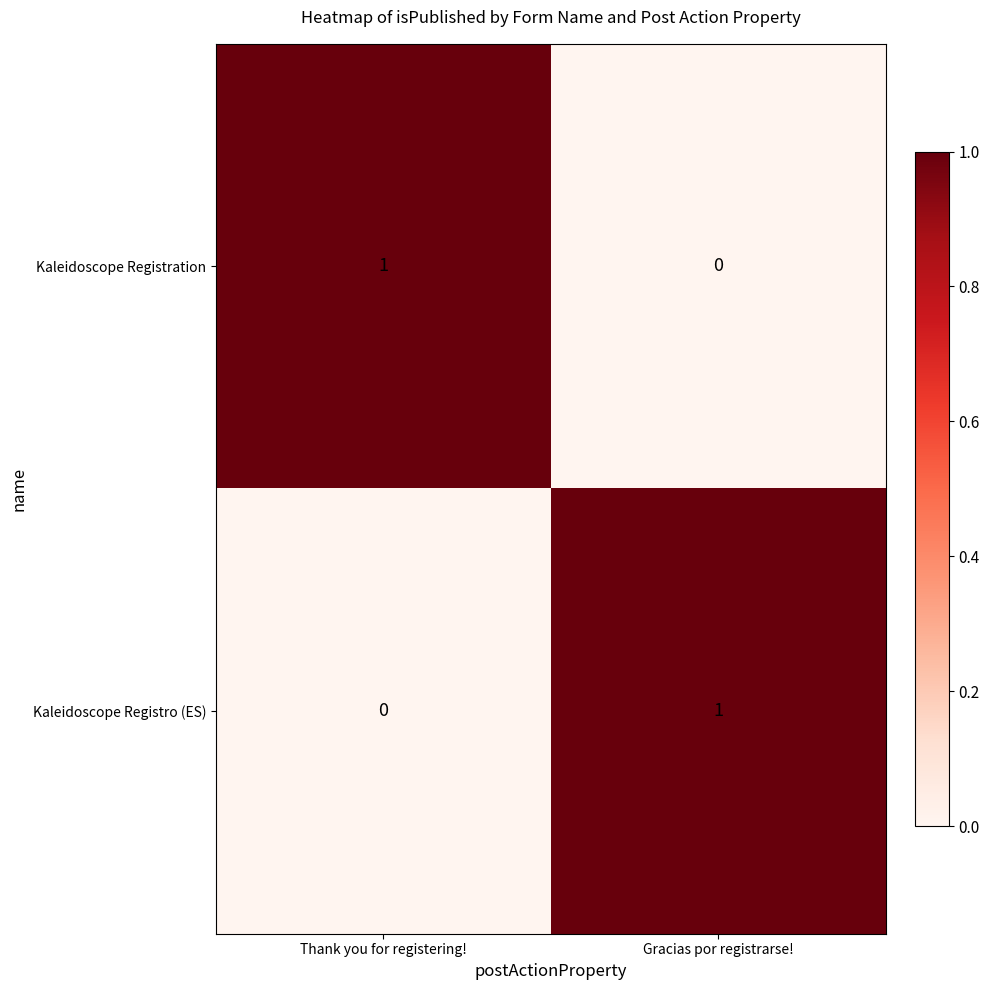

List the labels in order of Kaleidoscope Registro (ES) value, smallest first.

Thank you for registering!, Gracias por registrarse!